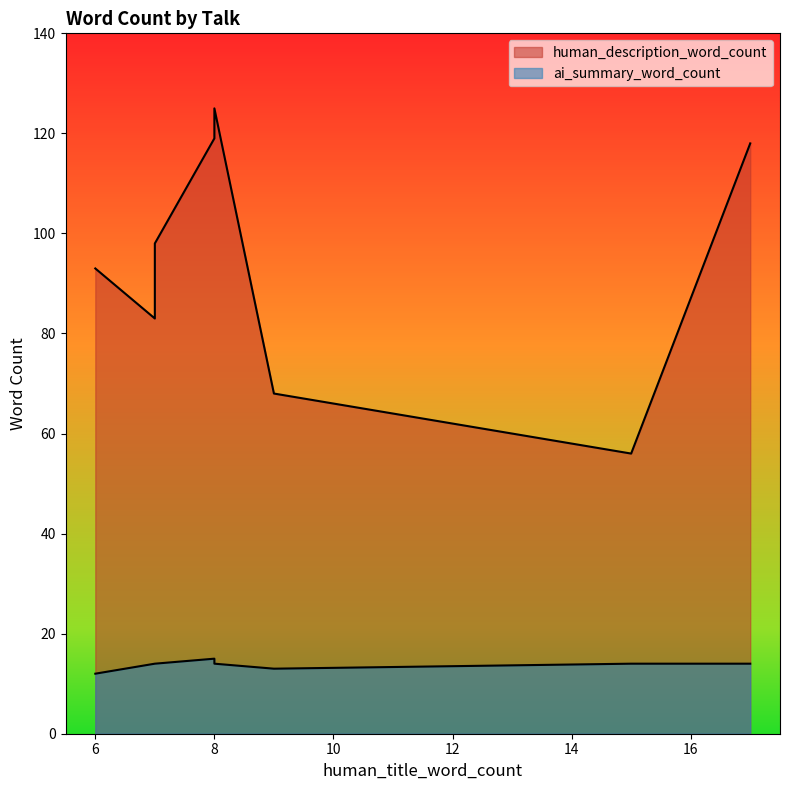

True or false: human_description_word_count has more than 0 interior local peaks.

True